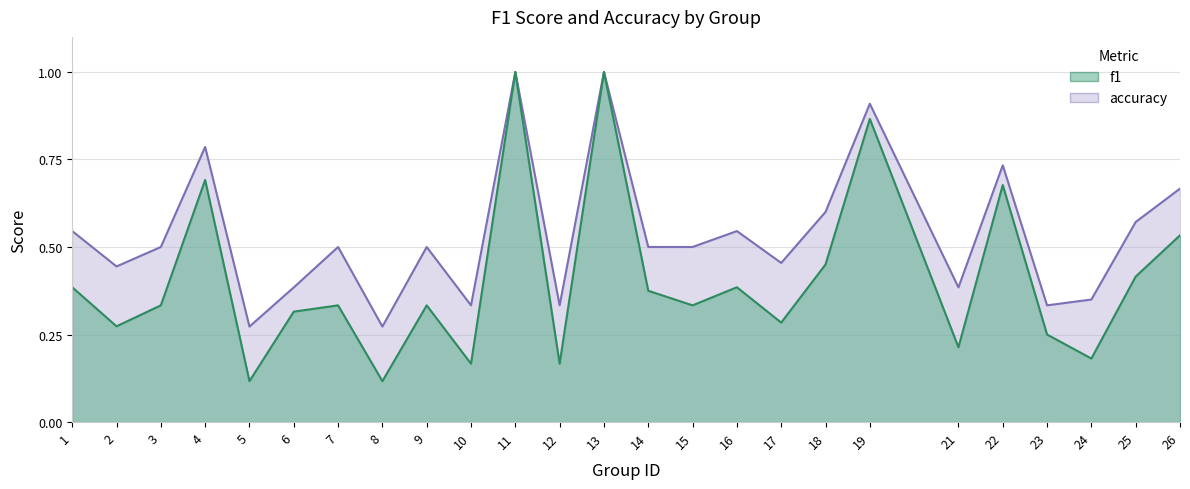

True or false: f1 and accuracy intersect in this chart.

False